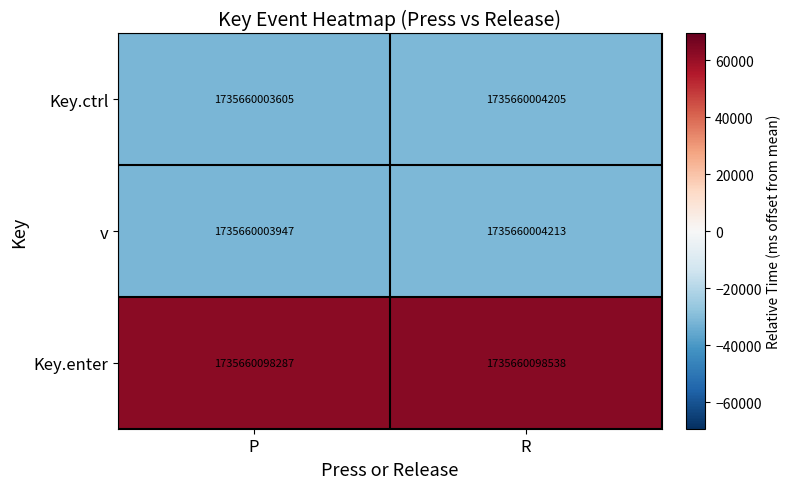

What is the sum of the Key.ctrl values at P and R?

-63121.7